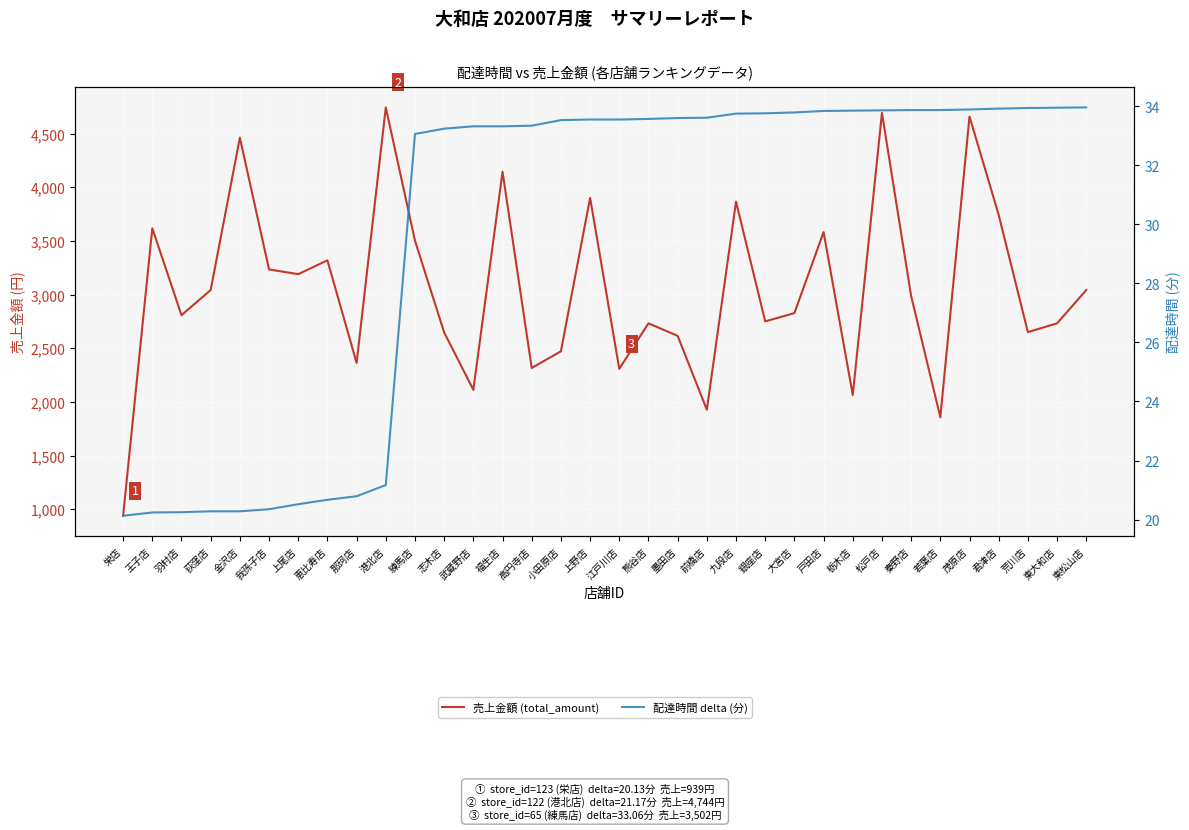

Reading right to left, list all the values displayed in this chart.

売上金額 (total_amount): 3042.0	2732.0	2650.0	3742.0	4659.0	1857.0	2987.0	4692.0	2064.0	3582.0	2827.0	2750.0	3865.0	1927.0	2615.0	2732.0	2308.0	3901.0	2471.0	2316.0	4144.0	2112.0	2647.0	3502.0	4744.0	2363.0	3319.0	3190.0	3234.0	4462.0	3042.0	2808.0	3617.0	939.0
配達時間 delta (分): 34.0	34.0	33.9	33.9	33.9	33.9	33.9	33.9	33.9	33.8	33.8	33.8	33.8	33.6	33.6	33.6	33.5	33.5	33.5	33.3	33.3	33.3	33.2	33.1	21.2	20.8	20.7	20.5	20.4	20.3	20.3	20.2	20.2	20.1